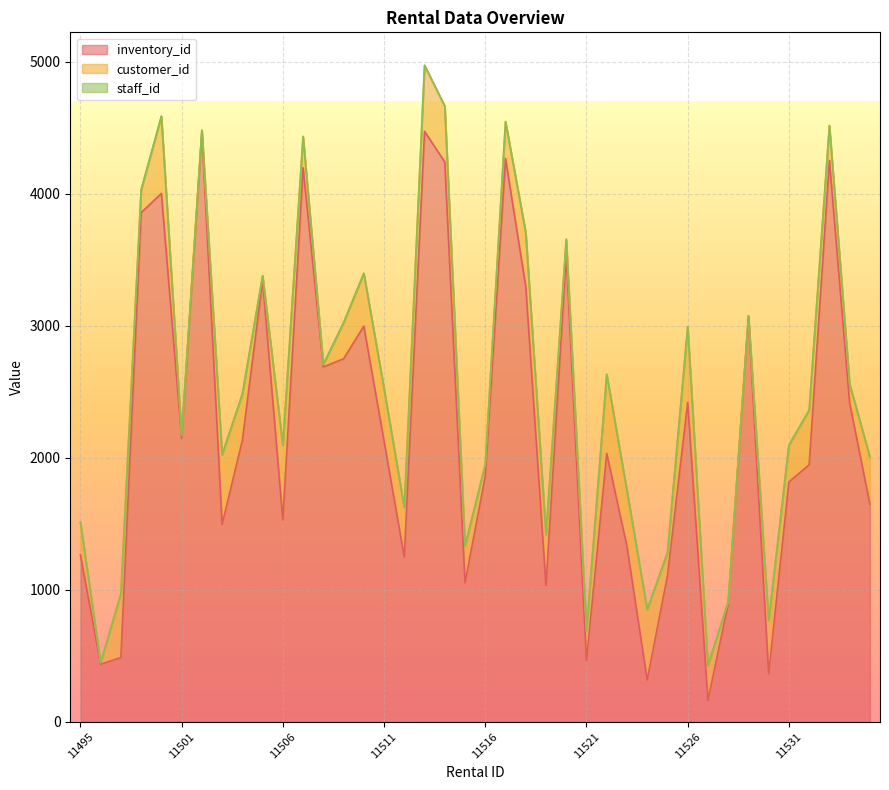

What is the value of the customer_id point at the 36th from the left?

278